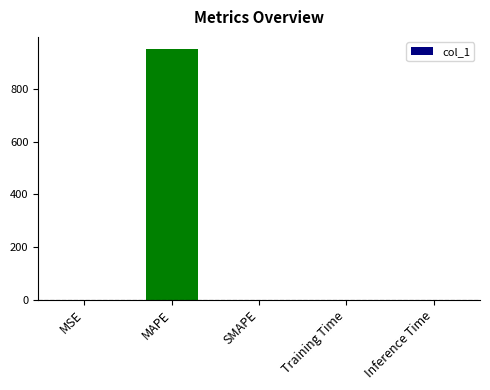

What is the maximum value shown in the chart?

951.8